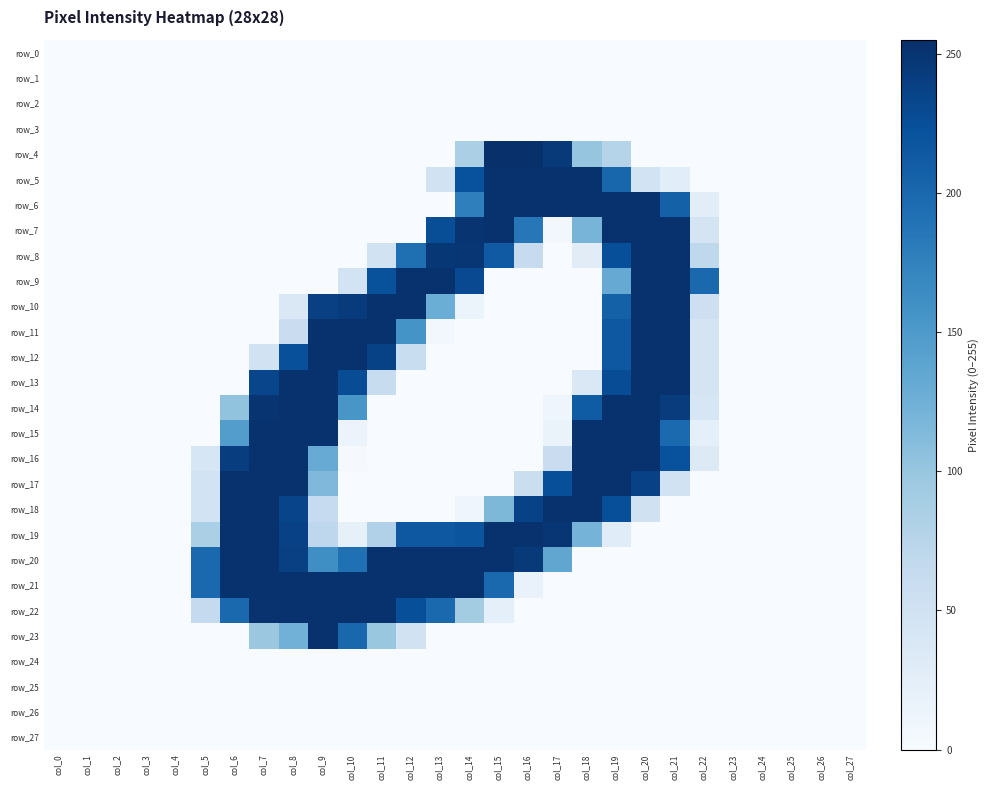

Which has a higher value, col_20 or col_1?

col_20